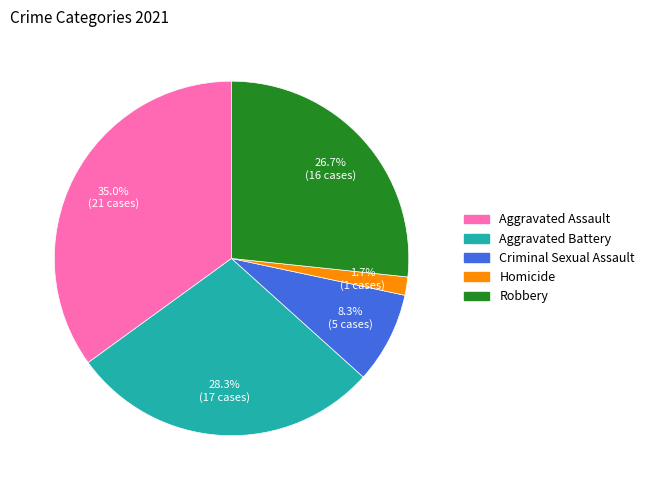

To the nearest percent, what portion does Robbery represent?

27%